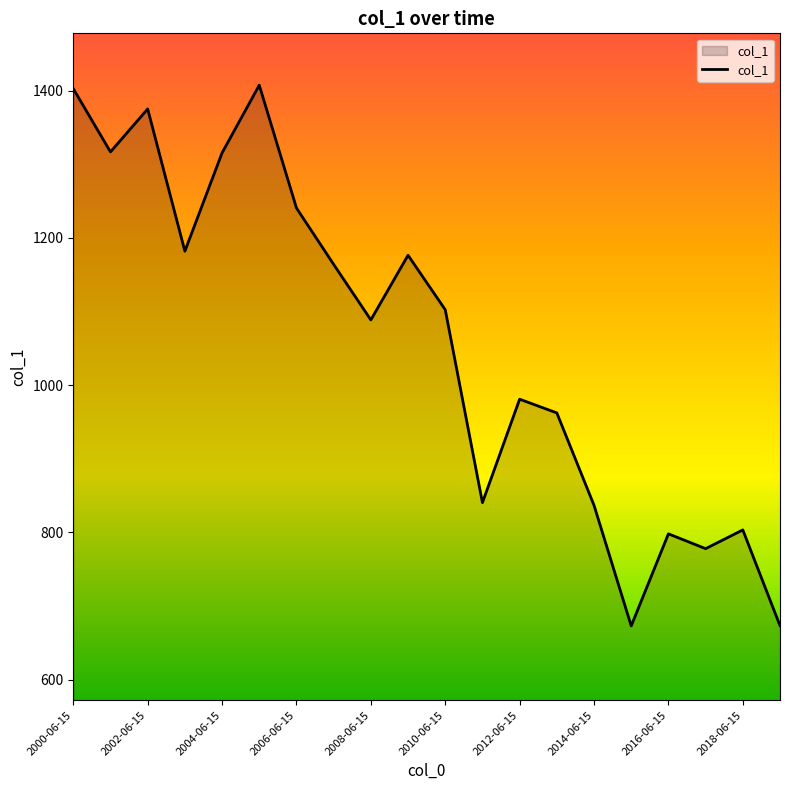

At which label is the value closest to 1040?

2008-06-15